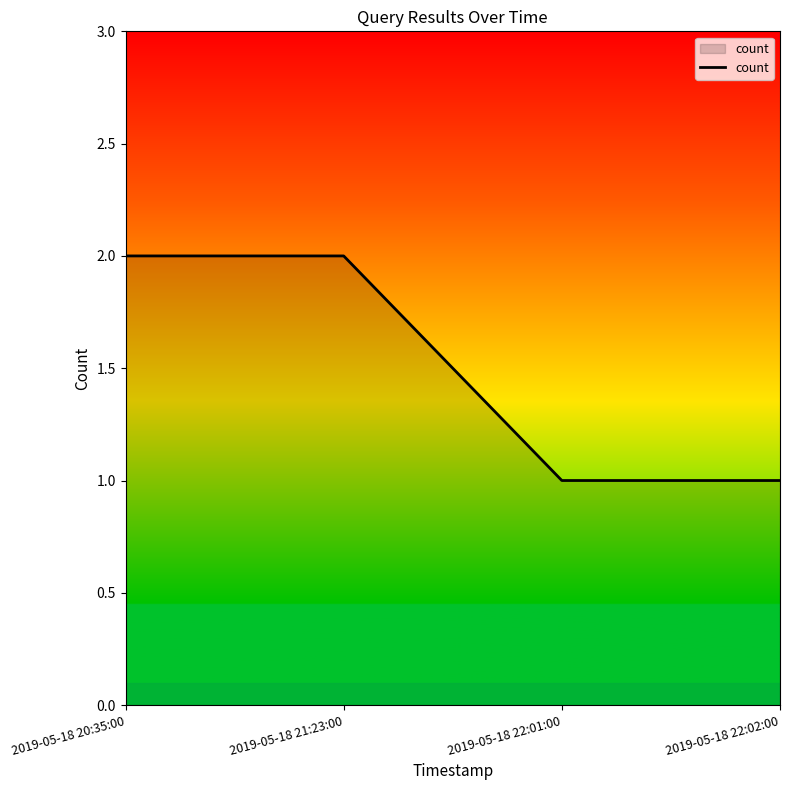

Approximately how many times larger is the value at 2019-05-18 20:35:00 compared to 2019-05-18 21:23:00?

1.0